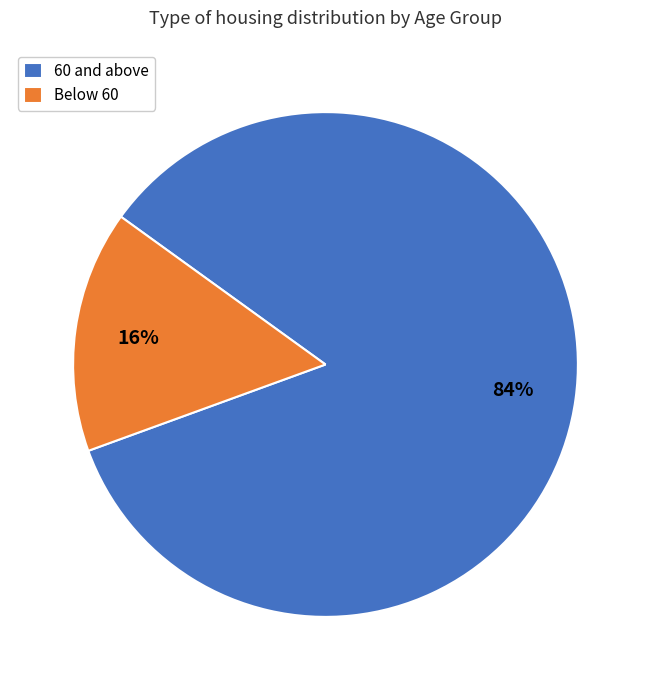

Is 60 and above the majority of the pie?

Yes